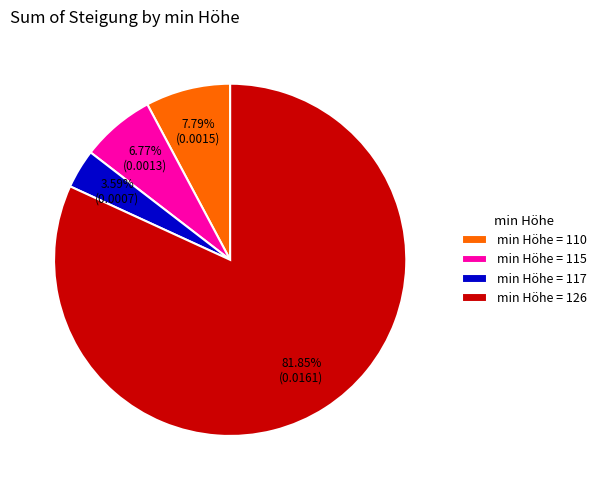

What is the largest slice in the pie chart?

min Höhe = 126